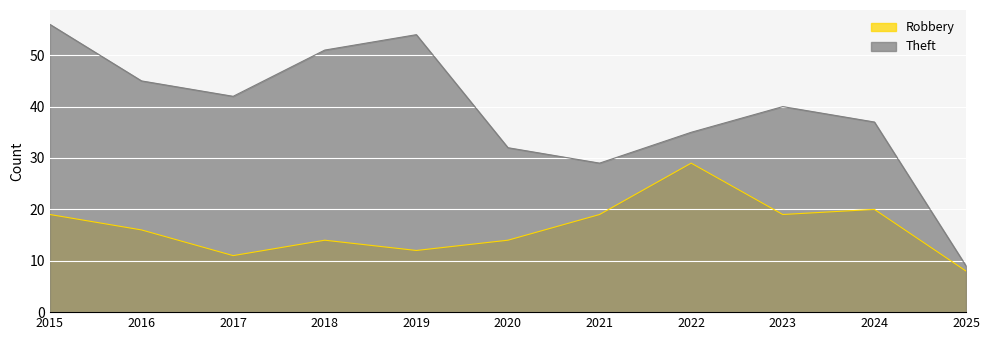

How many data points does each series have?

11